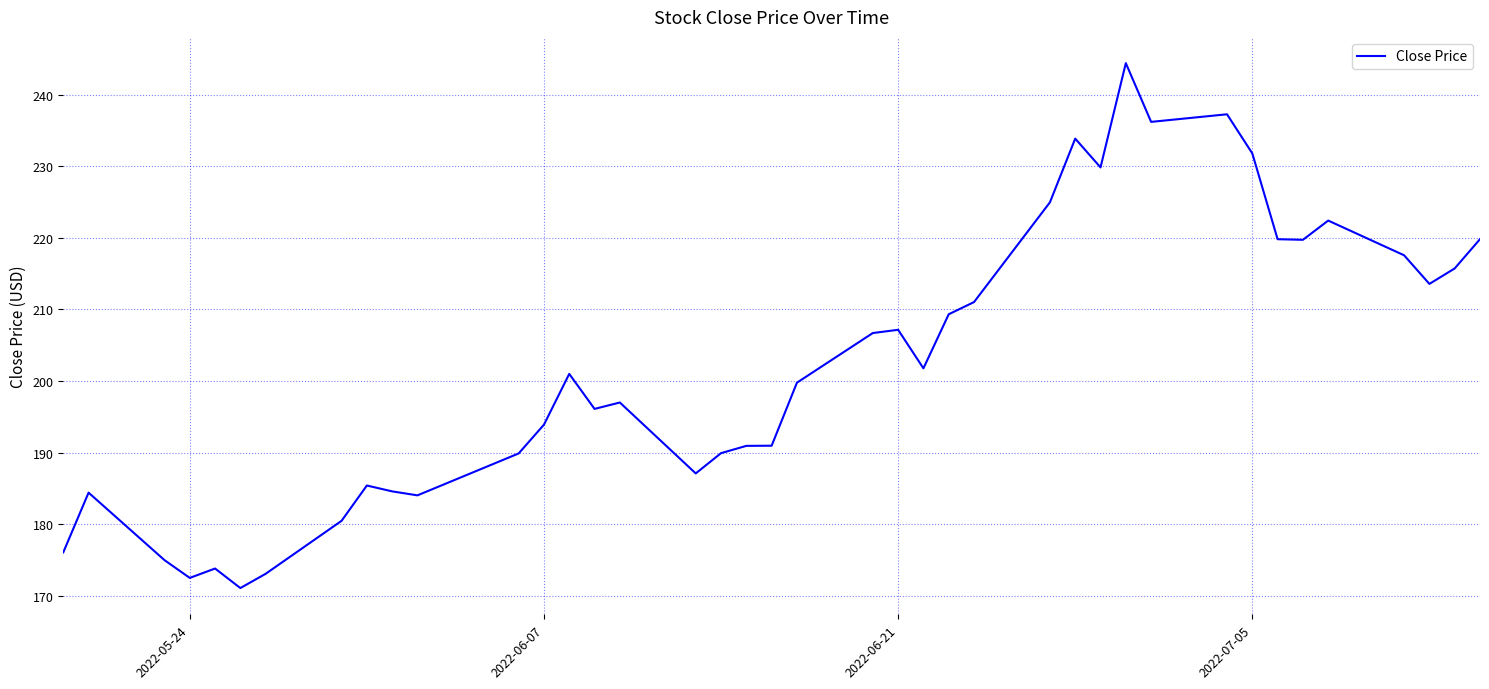

What is the difference between the maximum and minimum values?

73.3